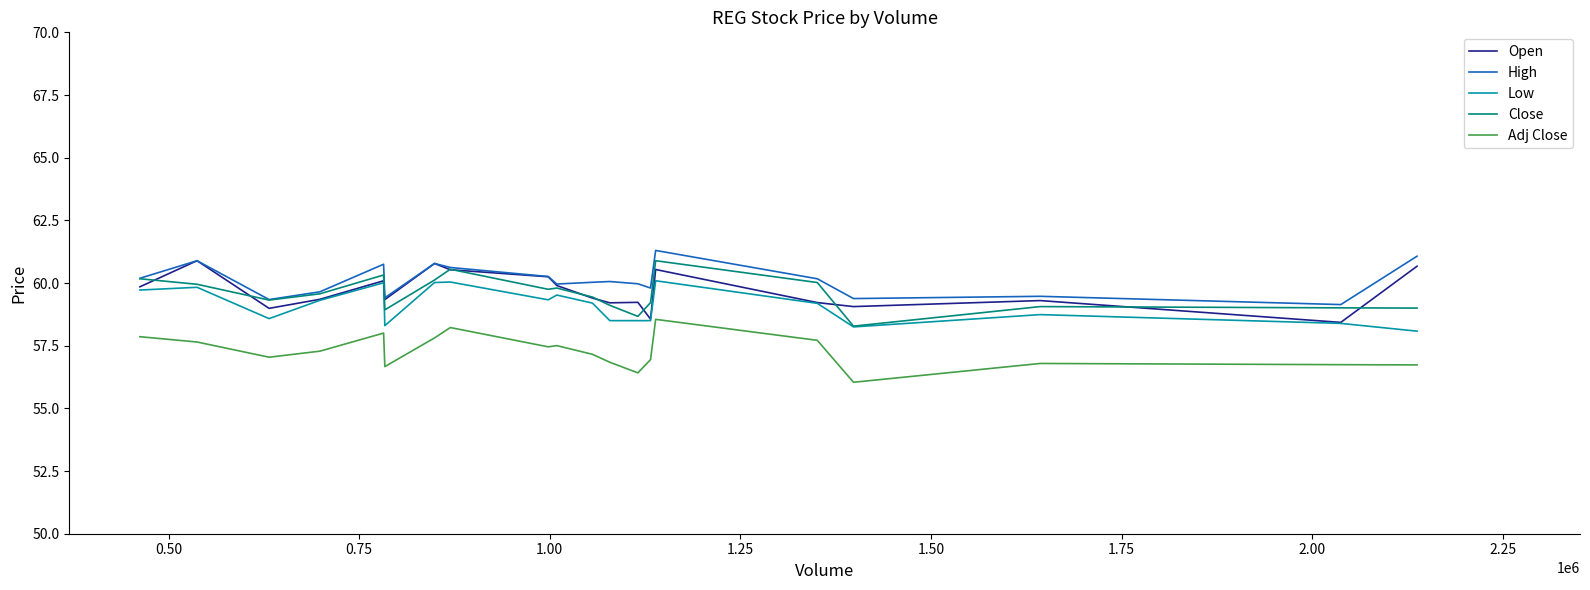

What is the minimum value shown in the chart?

56.0